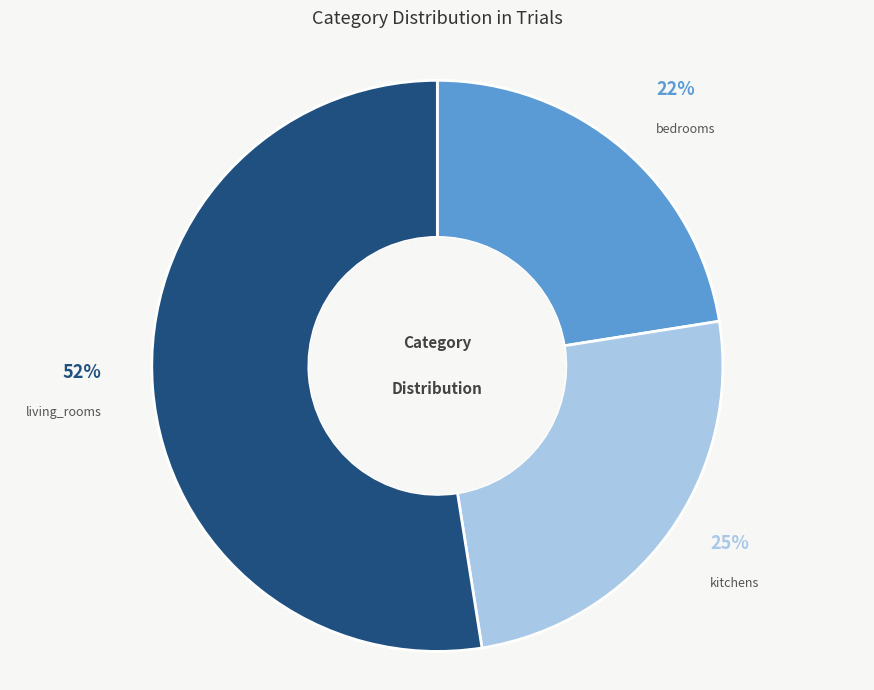

How many segments does this pie chart have?

3